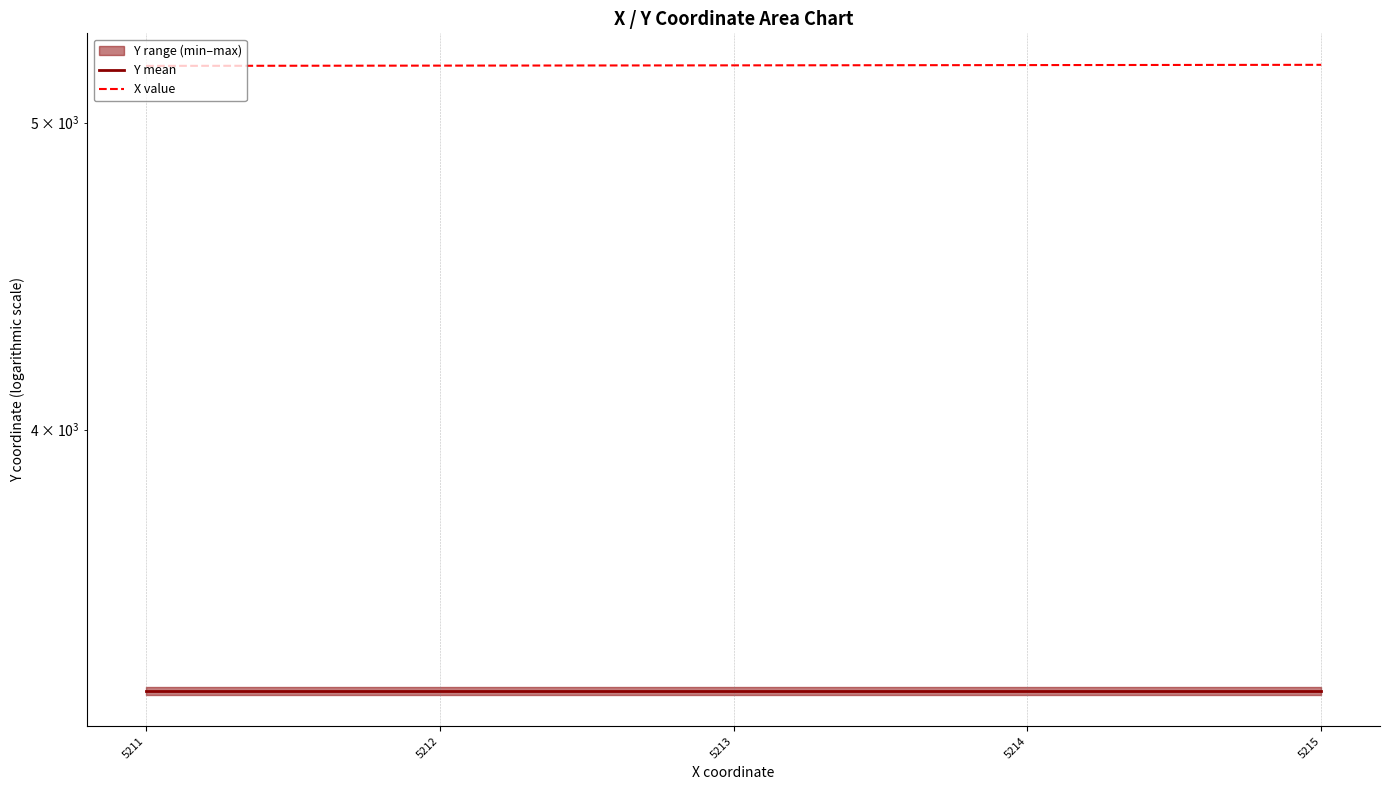

What is the minimum value shown in the chart?

3308.5